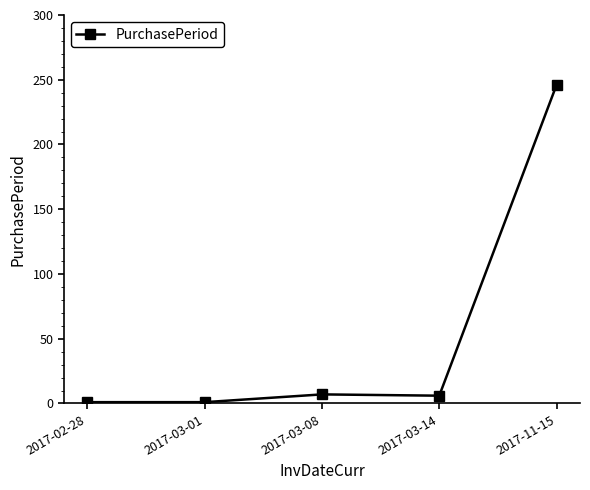

What is the difference between the second highest and second lowest values?

6